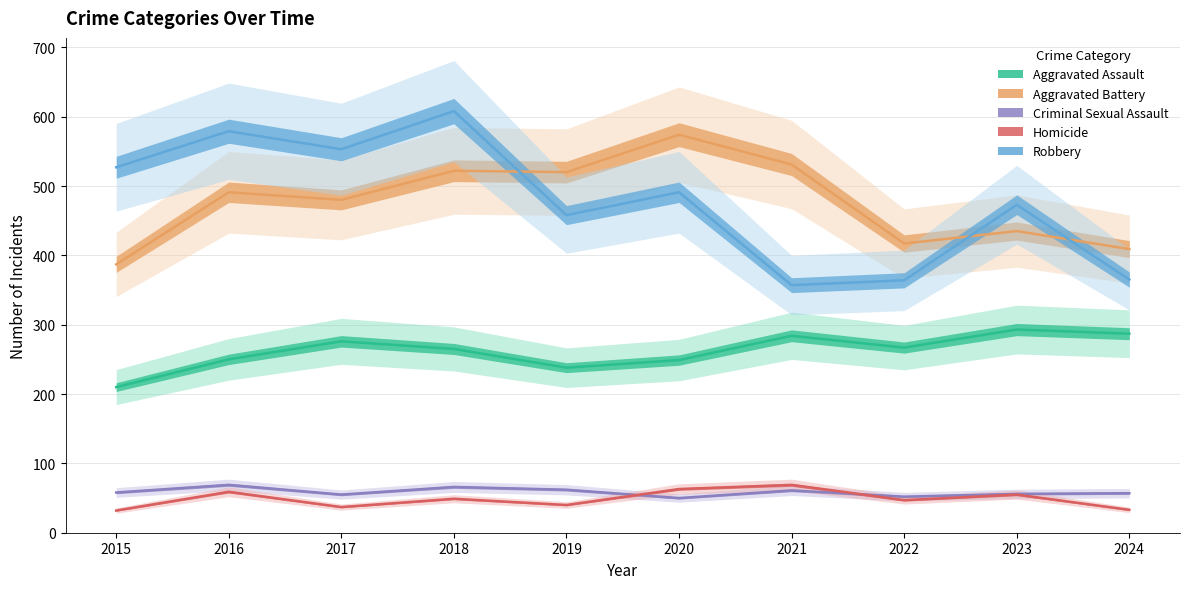

What is the sum of the Aggravated Battery values at 2024 and 2023?

844